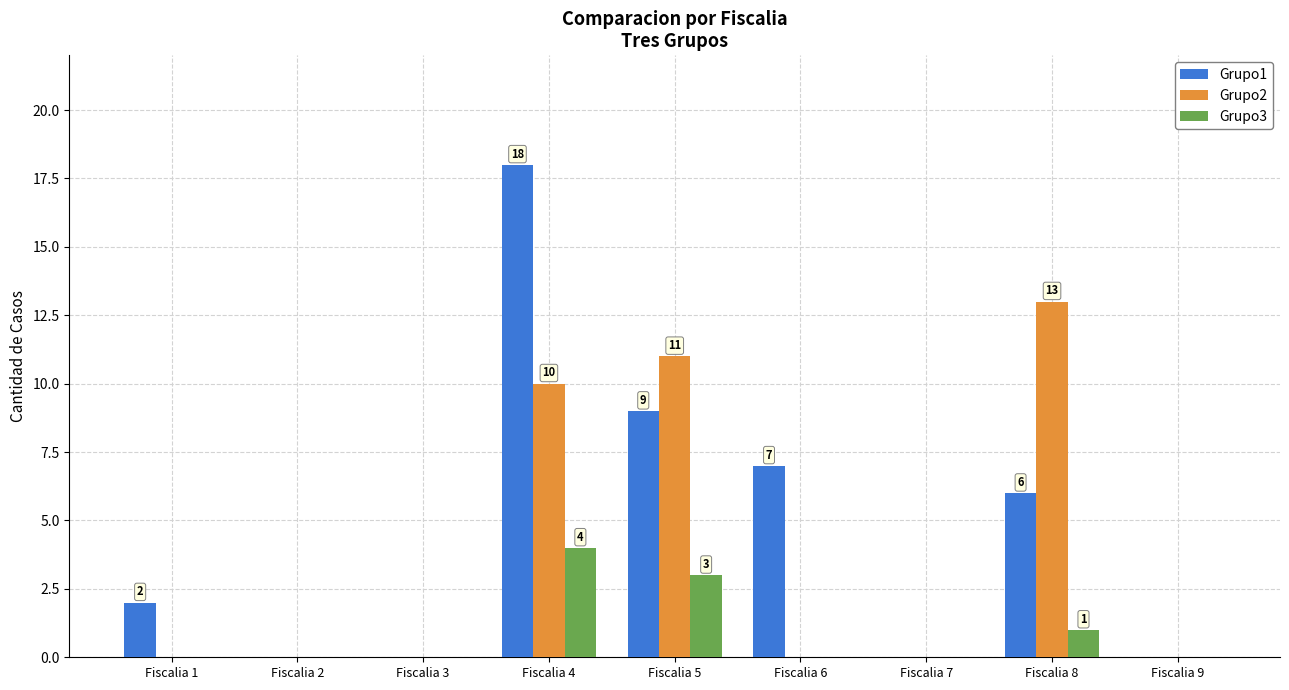

Count the number of categories in the chart.

9